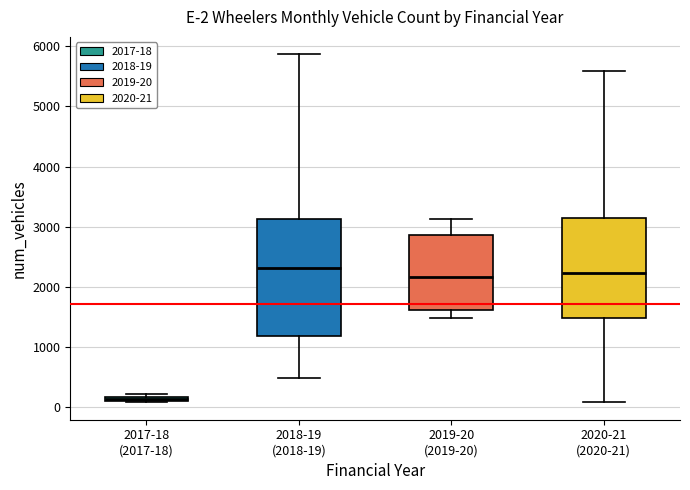

Which box is the tallest, from its lower edge to its upper edge?

2018-19 (2018-19)